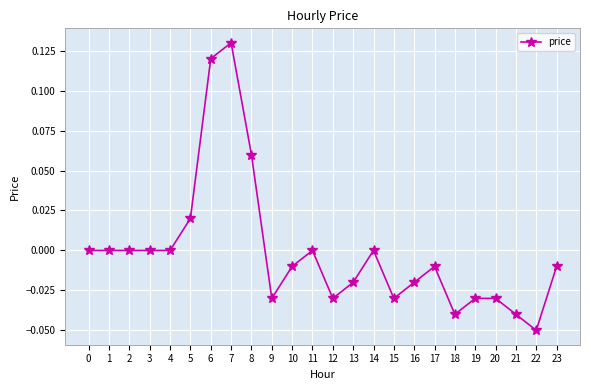

How many series are shown in this chart?

1